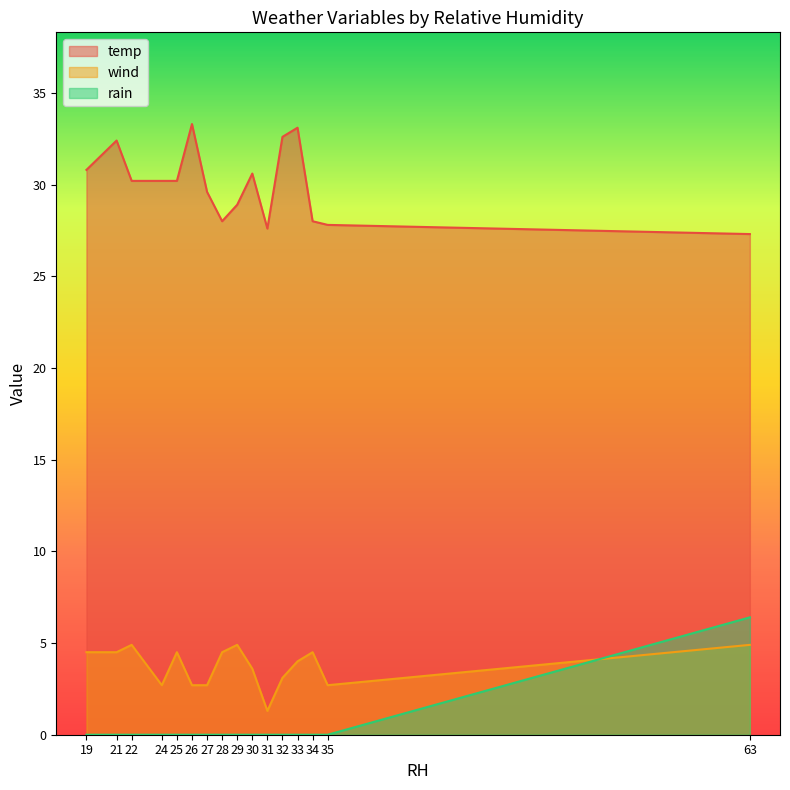

Is the value of rain at 33 greater than the value of wind at 63?

No